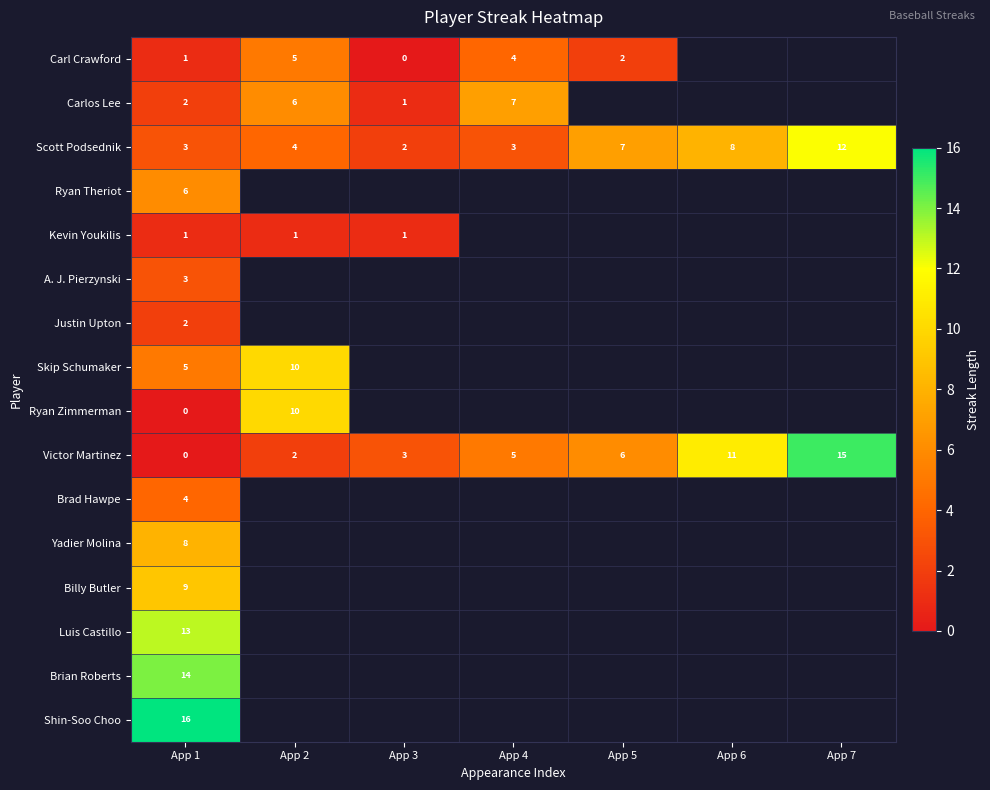

How many distinct data groups are displayed?

16